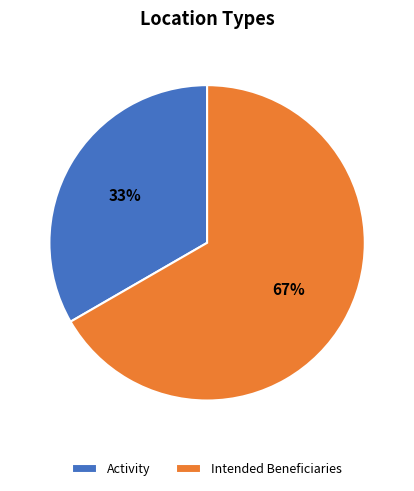

To the nearest percent, what is the combined percentage of Activity and Intended Beneficiaries?

100%